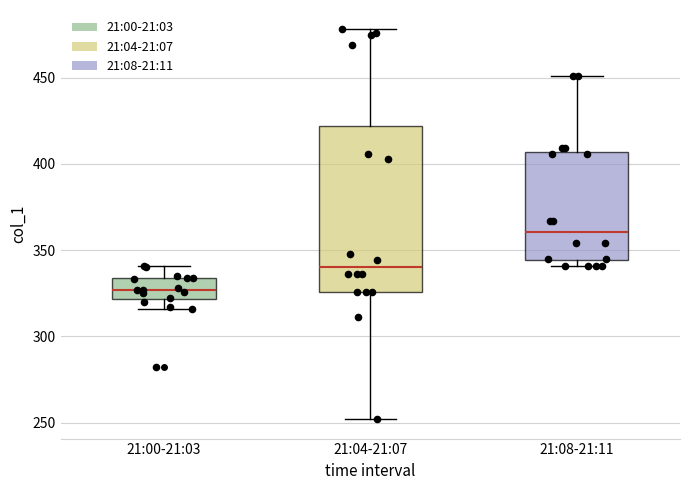

Reading left to right, read every box against the y-axis: the position of its median line, the range the box covers, and the ends of its whiskers. The values are not printed on the chart, so give them approximately, as read against the axis.

21:00-21:03: median 325, box 320 to 335, whiskers 315 to 340
21:04-21:07: median 340, box 325 to 420, whiskers 250 to 480
21:08-21:11: median 360, box 345 to 405, whiskers 340 to 450